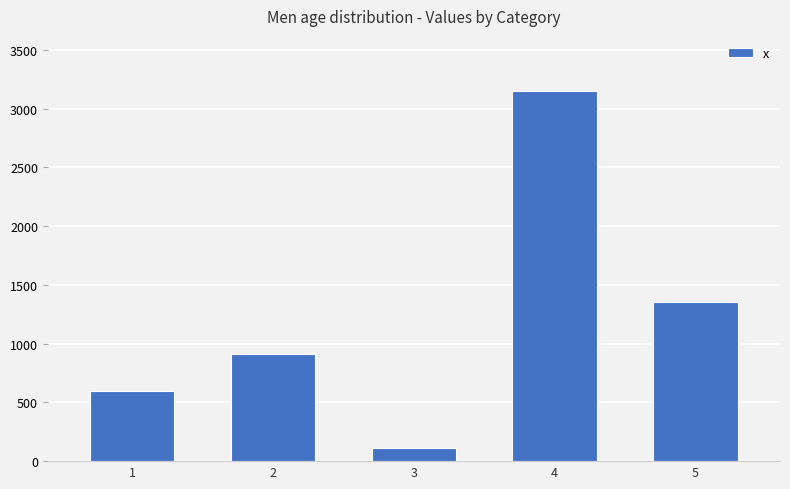

What is the difference between the maximum and second lowest values?

2554